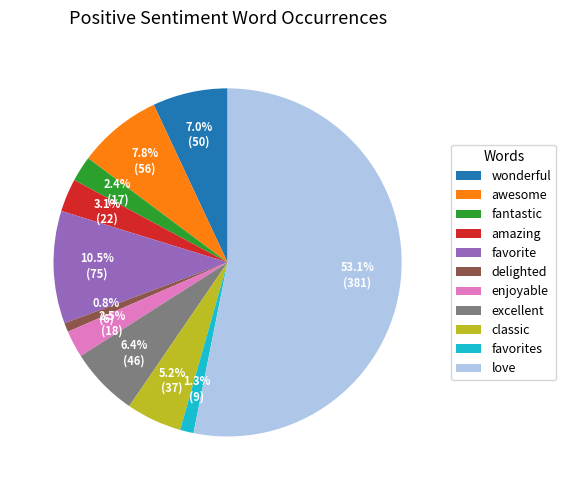

Is the sum of enjoyable and love greater than half?

Yes